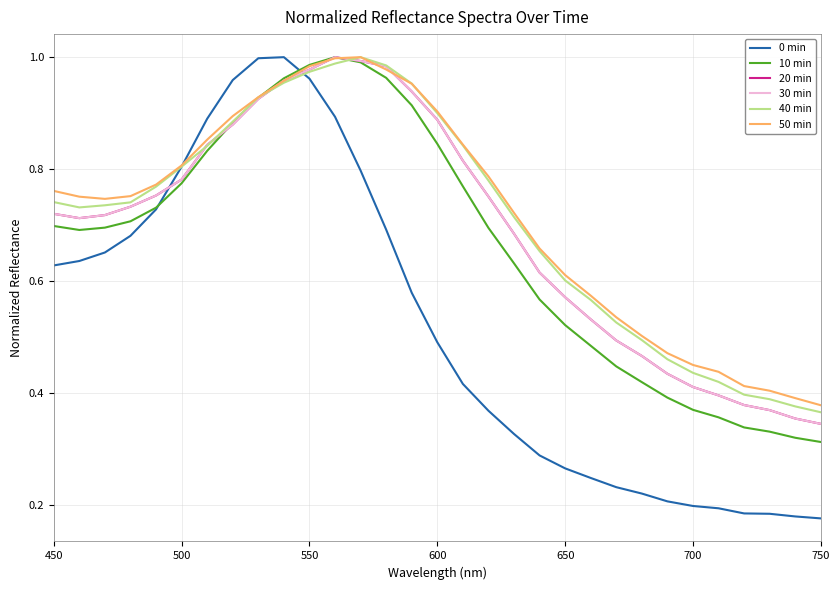

How many lines are shown in the chart?

6